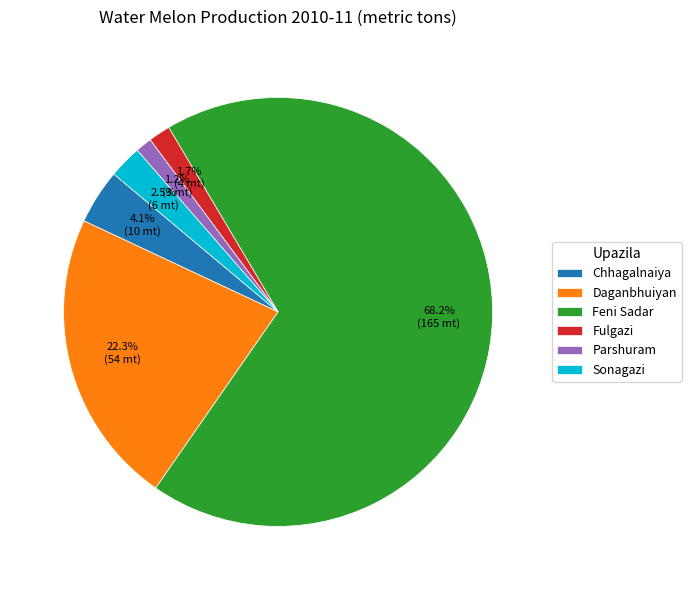

Which slice represents more than half of the pie?

Feni Sadar